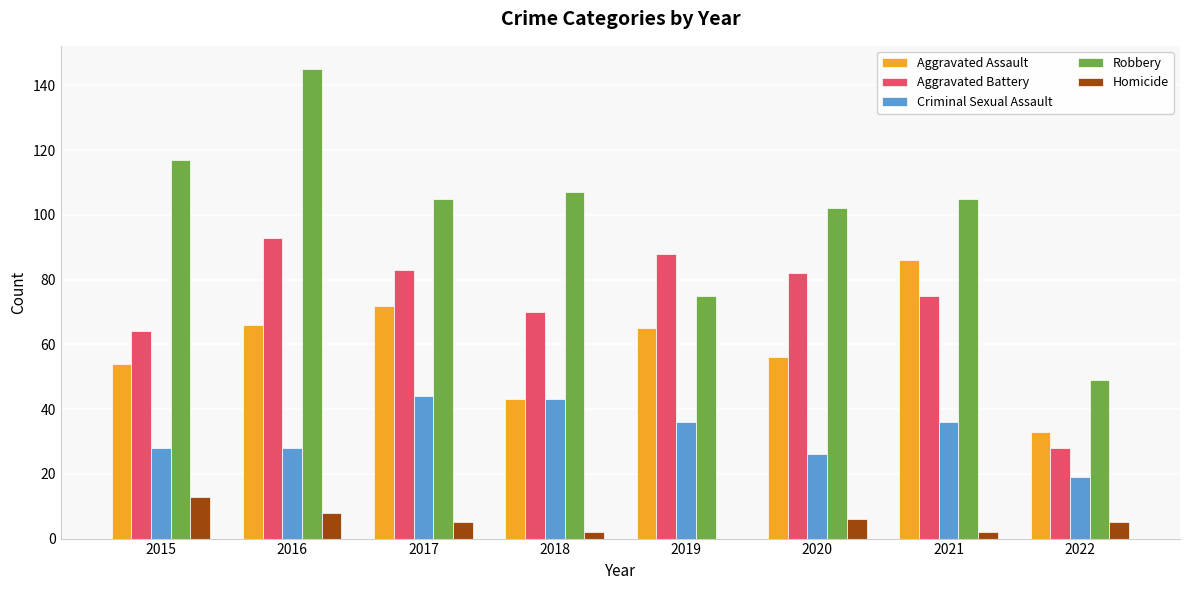

Which category has the highest value in the Robbery series?

2016